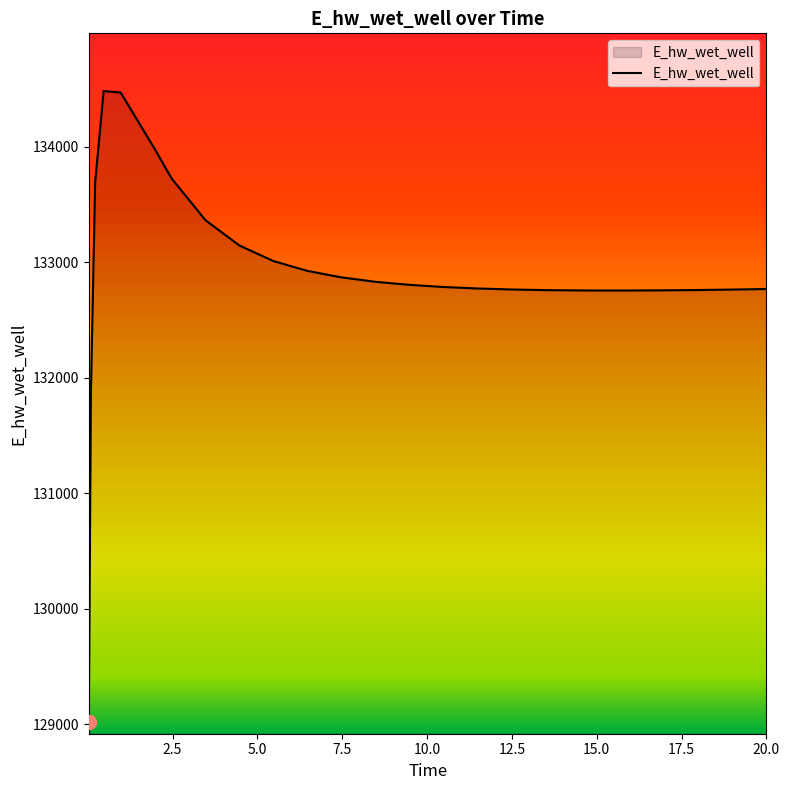

What is the minimum value shown in the chart?

129015.8